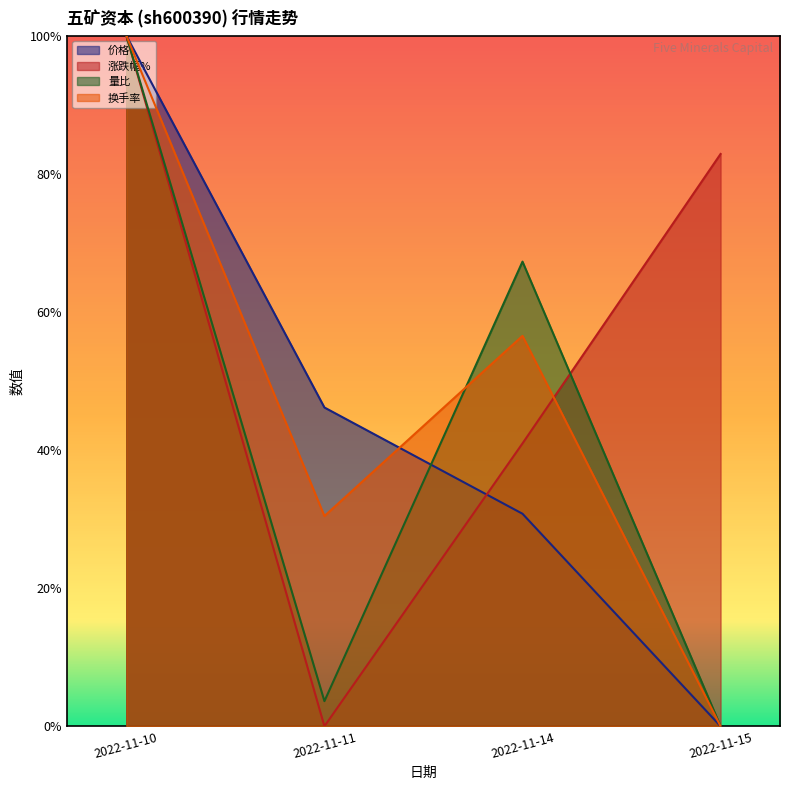

Which has a higher value, 2022-11-11 or 2022-11-14?

2022-11-11